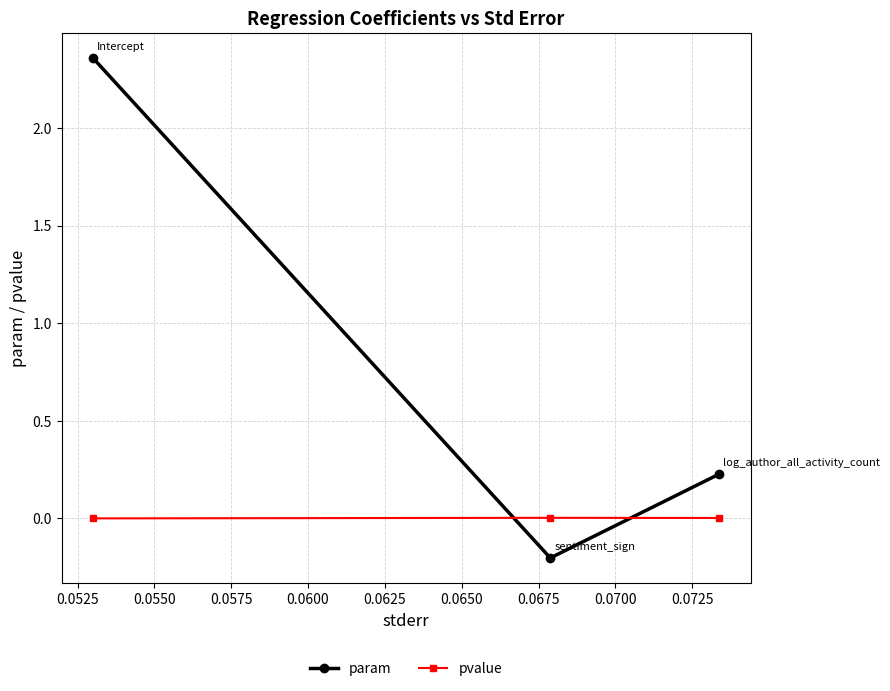

What is the average value of the param series?

0.8